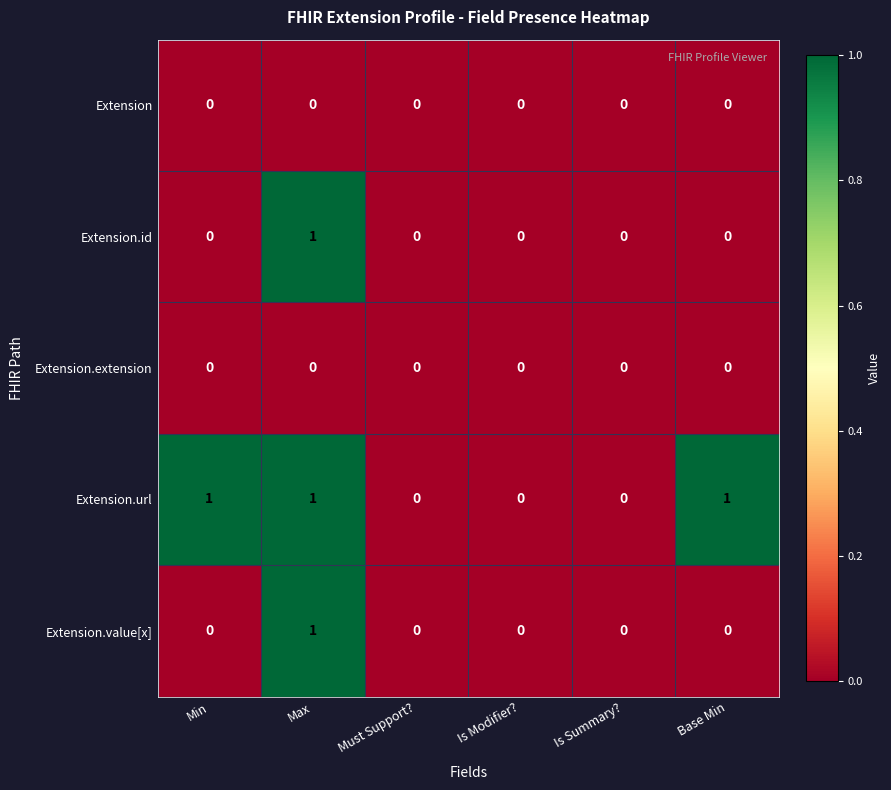

The value of Extension.extension at Must Support? is 0. True or false?

True